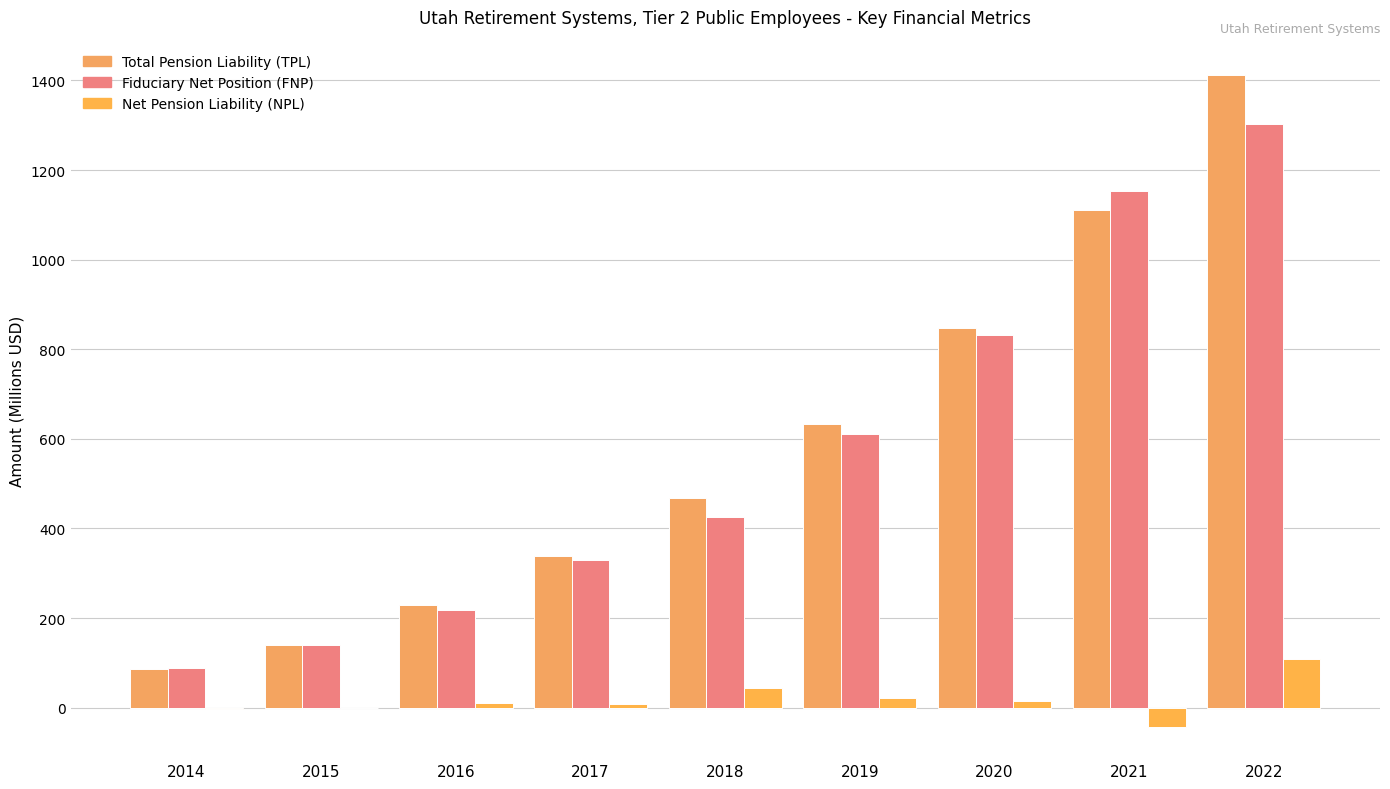

How many distinct data groups are displayed?

3